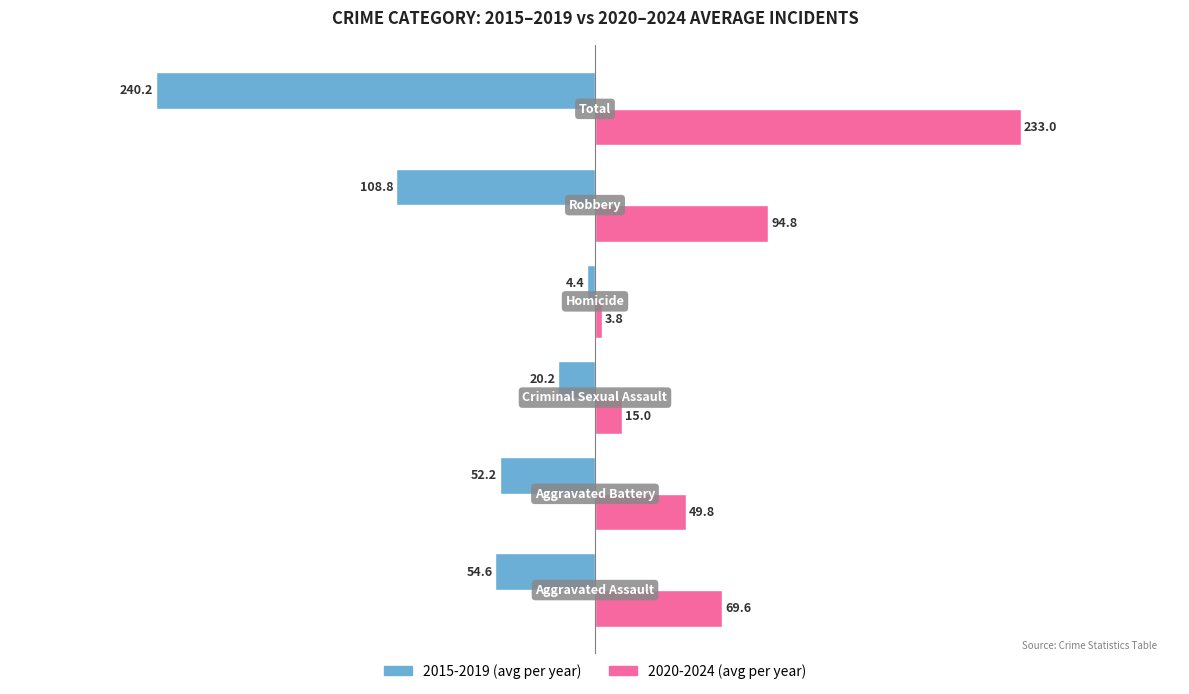

What is the minimum value for 2020-2024 (avg per year)?

3.8